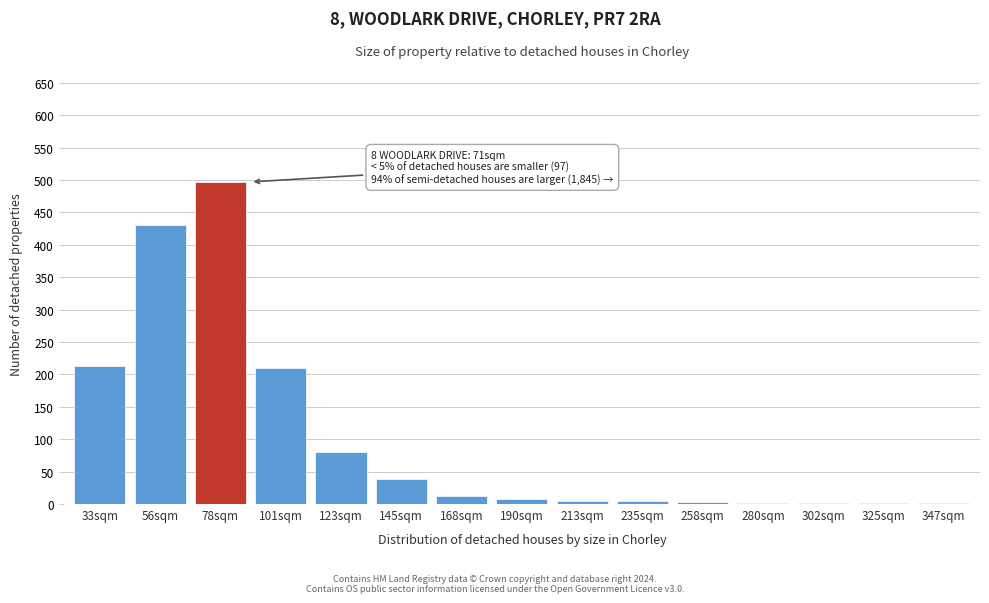

Between 78sqm and 145sqm, which is larger?

78sqm